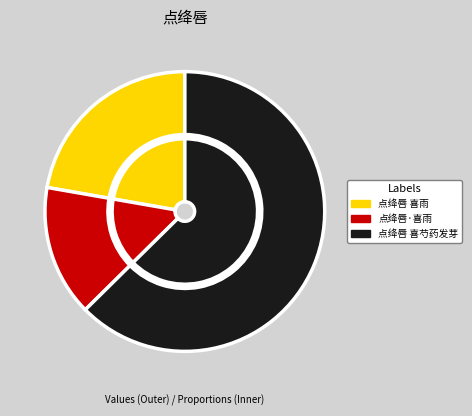

Does any single category account for the majority?

Yes